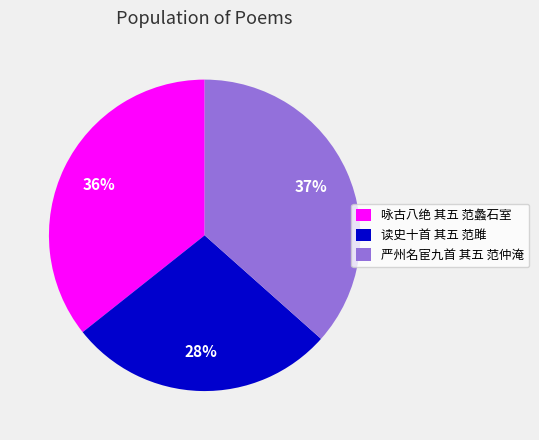

Is 咏古八绝 其五 范蠡石室 the majority of the pie?

No